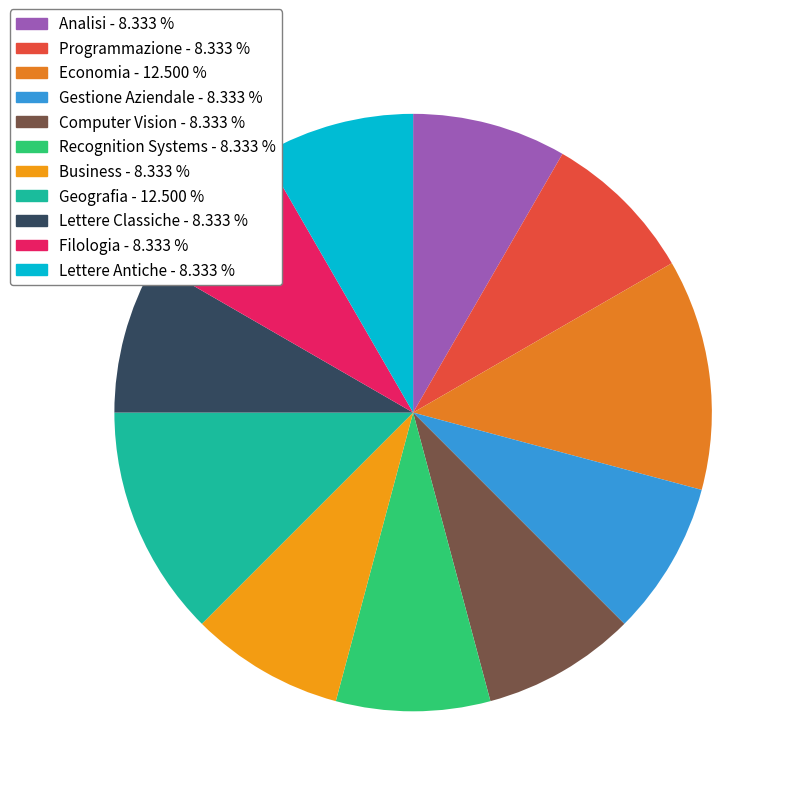

What is the ratio of the value at Computer Vision to the value at Recognition Systems?

1.0